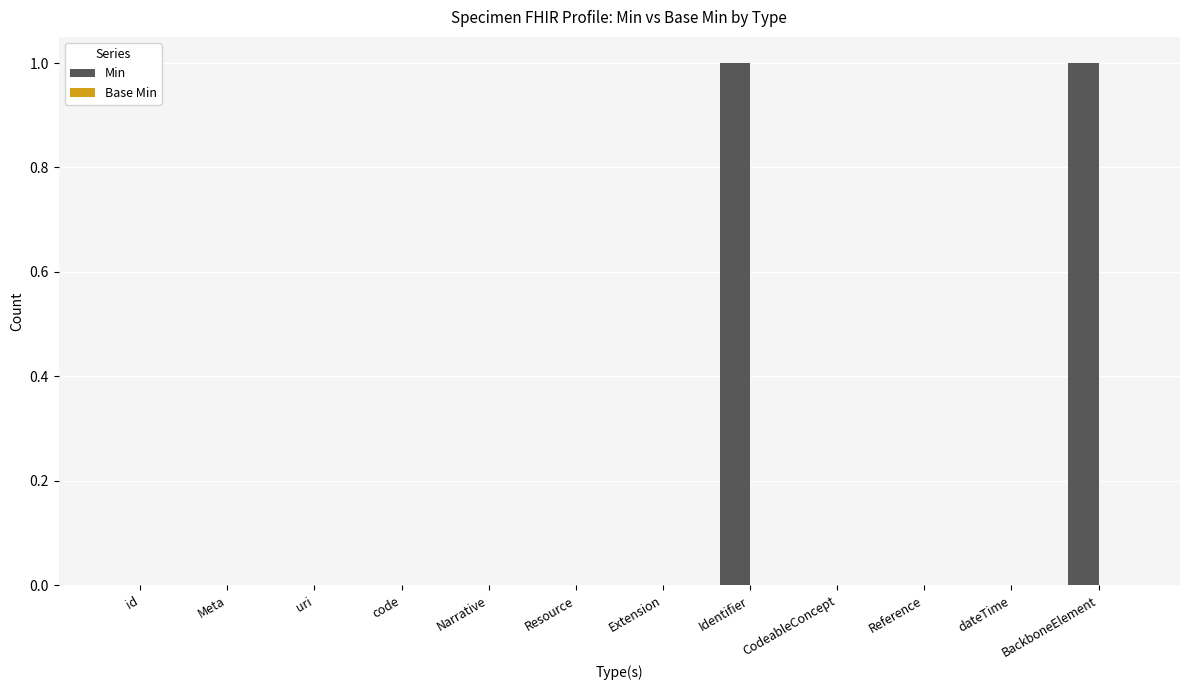

The chart shows a value of 2 at Identifier. True or false?

False